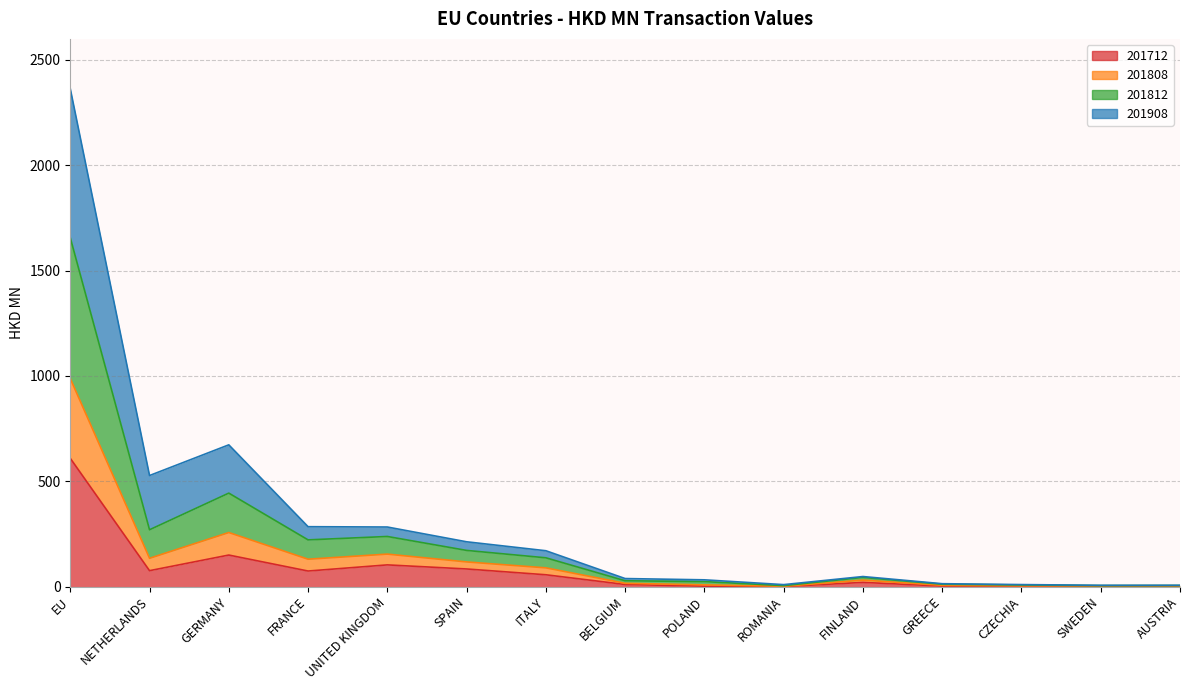

Which series changed the most between FRANCE and AUSTRIA?

201812